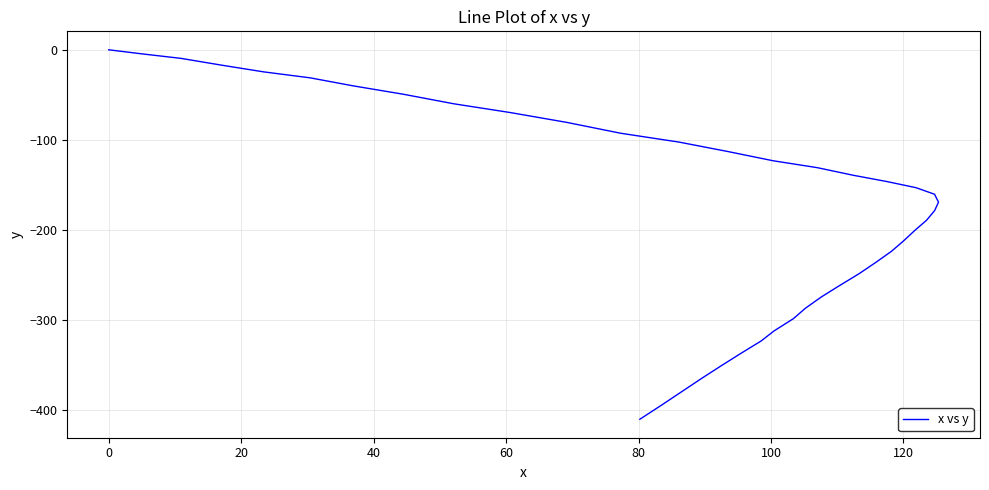

What is the difference between the maximum and minimum values?

410.0